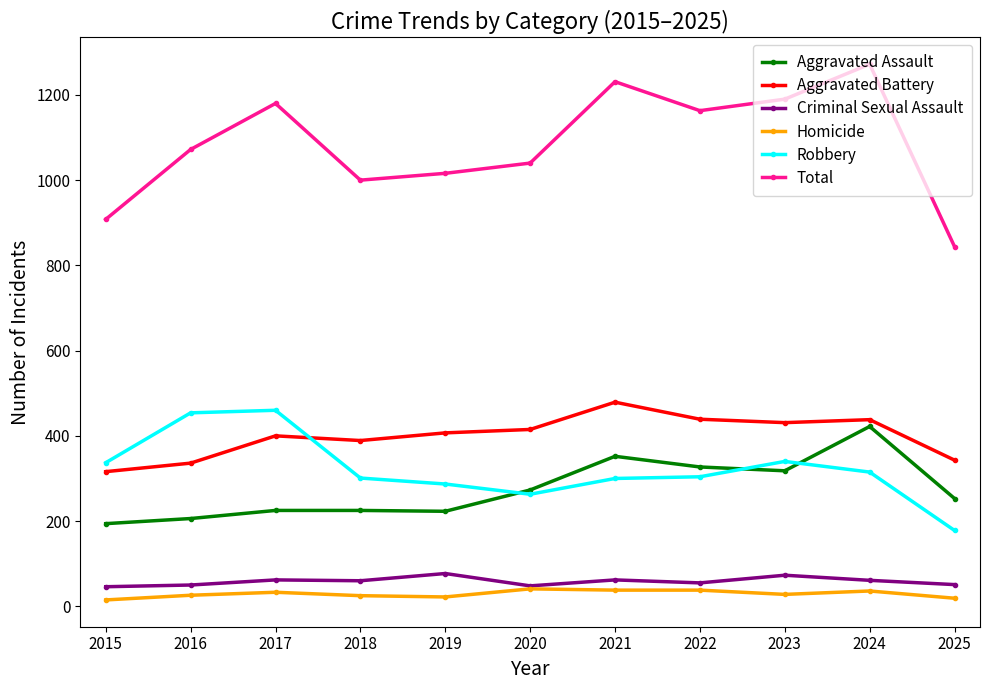

How many data points does each series have?

11